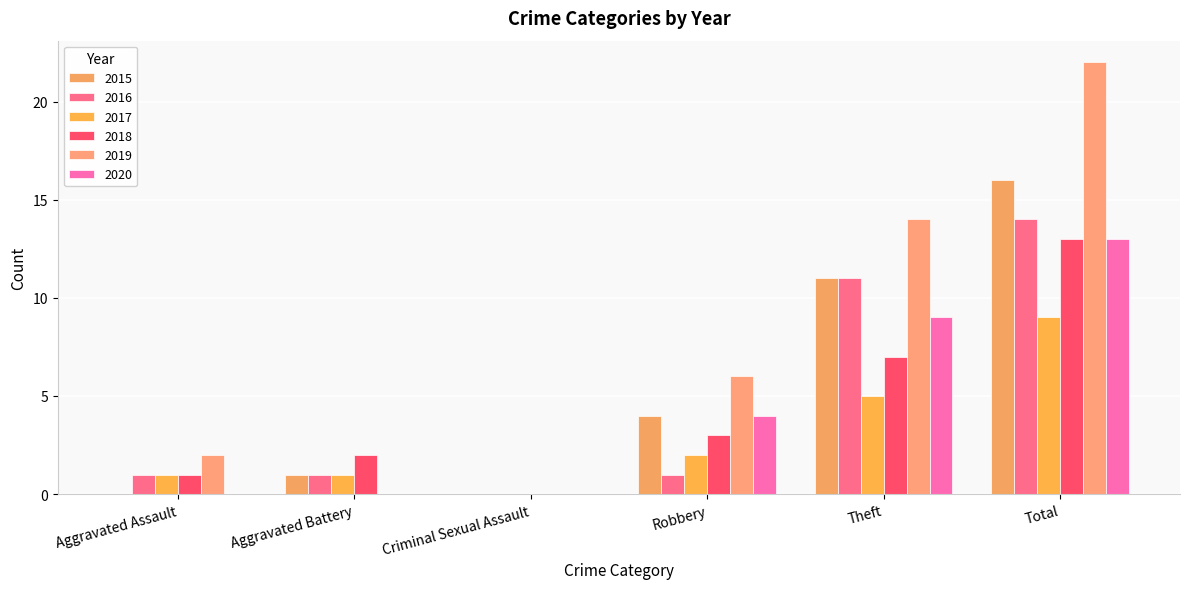

List the series in order of their peak value, highest first.

2019, 2015, 2016, 2018, 2020, 2017